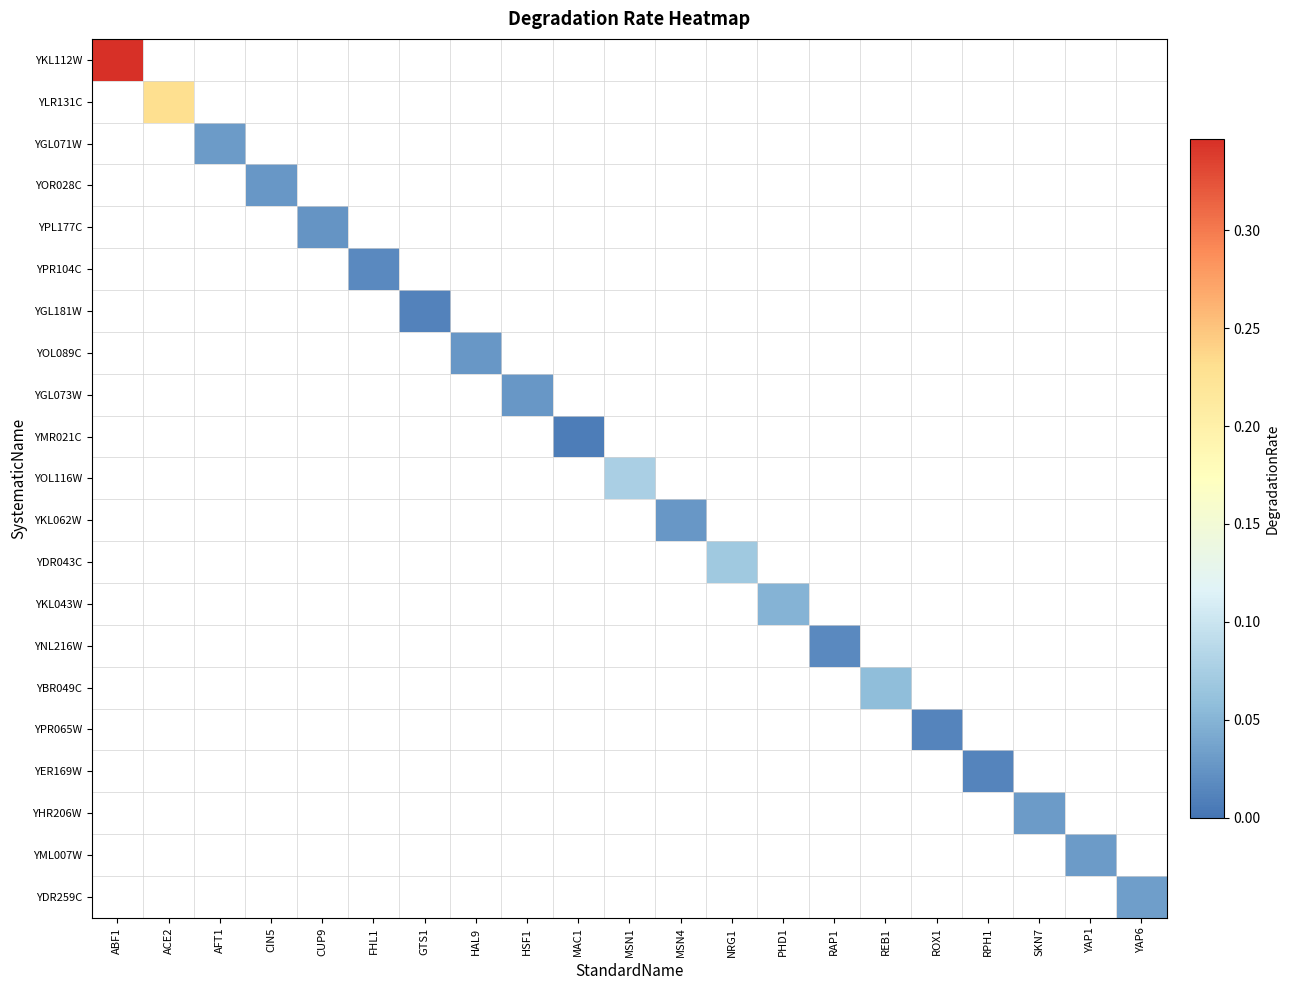

Reading right to left, list all the values displayed in this chart.

YKL112W: YAP6=0.0	YAP1=0.0	SKN7=0.0	RPH1=0.0	ROX1=0.0	REB1=0.0	RAP1=0.0	PHD1=0.0	NRG1=0.0	MSN4=0.0	MSN1=0.0	MAC1=0.0	HSF1=0.0	HAL9=0.0	GTS1=0.0	FHL1=0.0	CUP9=0.0	CIN5=0.0	AFT1=0.0	ACE2=0.0	ABF1=0.3
YLR131C: YAP6=0.0	YAP1=0.0	SKN7=0.0	RPH1=0.0	ROX1=0.0	REB1=0.0	RAP1=0.0	PHD1=0.0	NRG1=0.0	MSN4=0.0	MSN1=0.0	MAC1=0.0	HSF1=0.0	HAL9=0.0	GTS1=0.0	FHL1=0.0	CUP9=0.0	CIN5=0.0	AFT1=0.0	ACE2=0.2	ABF1=0.0
YGL071W: YAP6=0.0	YAP1=0.0	SKN7=0.0	RPH1=0.0	ROX1=0.0	REB1=0.0	RAP1=0.0	PHD1=0.0	NRG1=0.0	MSN4=0.0	MSN1=0.0	MAC1=0.0	HSF1=0.0	HAL9=0.0	GTS1=0.0	FHL1=0.0	CUP9=0.0	CIN5=0.0	AFT1=0.0	ACE2=0.0	ABF1=0.0
YOR028C: YAP6=0.0	YAP1=0.0	SKN7=0.0	RPH1=0.0	ROX1=0.0	REB1=0.0	RAP1=0.0	PHD1=0.0	NRG1=0.0	MSN4=0.0	MSN1=0.0	MAC1=0.0	HSF1=0.0	HAL9=0.0	GTS1=0.0	FHL1=0.0	CUP9=0.0	CIN5=0.0	AFT1=0.0	ACE2=0.0	ABF1=0.0
YPL177C: YAP6=0.0	YAP1=0.0	SKN7=0.0	RPH1=0.0	ROX1=0.0	REB1=0.0	RAP1=0.0	PHD1=0.0	NRG1=0.0	MSN4=0.0	MSN1=0.0	MAC1=0.0	HSF1=0.0	HAL9=0.0	GTS1=0.0	FHL1=0.0	CUP9=0.0	CIN5=0.0	AFT1=0.0	ACE2=0.0	ABF1=0.0
YPR104C: YAP6=0.0	YAP1=0.0	SKN7=0.0	RPH1=0.0	ROX1=0.0	REB1=0.0	RAP1=0.0	PHD1=0.0	NRG1=0.0	MSN4=0.0	MSN1=0.0	MAC1=0.0	HSF1=0.0	HAL9=0.0	GTS1=0.0	FHL1=0.0	CUP9=0.0	CIN5=0.0	AFT1=0.0	ACE2=0.0	ABF1=0.0
YGL181W: YAP6=0.0	YAP1=0.0	SKN7=0.0	RPH1=0.0	ROX1=0.0	REB1=0.0	RAP1=0.0	PHD1=0.0	NRG1=0.0	MSN4=0.0	MSN1=0.0	MAC1=0.0	HSF1=0.0	HAL9=0.0	GTS1=0.0	FHL1=0.0	CUP9=0.0	CIN5=0.0	AFT1=0.0	ACE2=0.0	ABF1=0.0
YOL089C: YAP6=0.0	YAP1=0.0	SKN7=0.0	RPH1=0.0	ROX1=0.0	REB1=0.0	RAP1=0.0	PHD1=0.0	NRG1=0.0	MSN4=0.0	MSN1=0.0	MAC1=0.0	HSF1=0.0	HAL9=0.0	GTS1=0.0	FHL1=0.0	CUP9=0.0	CIN5=0.0	AFT1=0.0	ACE2=0.0	ABF1=0.0
YGL073W: YAP6=0.0	YAP1=0.0	SKN7=0.0	RPH1=0.0	ROX1=0.0	REB1=0.0	RAP1=0.0	PHD1=0.0	NRG1=0.0	MSN4=0.0	MSN1=0.0	MAC1=0.0	HSF1=0.0	HAL9=0.0	GTS1=0.0	FHL1=0.0	CUP9=0.0	CIN5=0.0	AFT1=0.0	ACE2=0.0	ABF1=0.0
YMR021C: YAP6=0.0	YAP1=0.0	SKN7=0.0	RPH1=0.0	ROX1=0.0	REB1=0.0	RAP1=0.0	PHD1=0.0	NRG1=0.0	MSN4=0.0	MSN1=0.0	MAC1=0.0	HSF1=0.0	HAL9=0.0	GTS1=0.0	FHL1=0.0	CUP9=0.0	CIN5=0.0	AFT1=0.0	ACE2=0.0	ABF1=0.0
YOL116W: YAP6=0.0	YAP1=0.0	SKN7=0.0	RPH1=0.0	ROX1=0.0	REB1=0.0	RAP1=0.0	PHD1=0.0	NRG1=0.0	MSN4=0.0	MSN1=0.1	MAC1=0.0	HSF1=0.0	HAL9=0.0	GTS1=0.0	FHL1=0.0	CUP9=0.0	CIN5=0.0	AFT1=0.0	ACE2=0.0	ABF1=0.0
YKL062W: YAP6=0.0	YAP1=0.0	SKN7=0.0	RPH1=0.0	ROX1=0.0	REB1=0.0	RAP1=0.0	PHD1=0.0	NRG1=0.0	MSN4=0.0	MSN1=0.0	MAC1=0.0	HSF1=0.0	HAL9=0.0	GTS1=0.0	FHL1=0.0	CUP9=0.0	CIN5=0.0	AFT1=0.0	ACE2=0.0	ABF1=0.0
YDR043C: YAP6=0.0	YAP1=0.0	SKN7=0.0	RPH1=0.0	ROX1=0.0	REB1=0.0	RAP1=0.0	PHD1=0.0	NRG1=0.1	MSN4=0.0	MSN1=0.0	MAC1=0.0	HSF1=0.0	HAL9=0.0	GTS1=0.0	FHL1=0.0	CUP9=0.0	CIN5=0.0	AFT1=0.0	ACE2=0.0	ABF1=0.0
YKL043W: YAP6=0.0	YAP1=0.0	SKN7=0.0	RPH1=0.0	ROX1=0.0	REB1=0.0	RAP1=0.0	PHD1=0.0	NRG1=0.0	MSN4=0.0	MSN1=0.0	MAC1=0.0	HSF1=0.0	HAL9=0.0	GTS1=0.0	FHL1=0.0	CUP9=0.0	CIN5=0.0	AFT1=0.0	ACE2=0.0	ABF1=0.0
YNL216W: YAP6=0.0	YAP1=0.0	SKN7=0.0	RPH1=0.0	ROX1=0.0	REB1=0.0	RAP1=0.0	PHD1=0.0	NRG1=0.0	MSN4=0.0	MSN1=0.0	MAC1=0.0	HSF1=0.0	HAL9=0.0	GTS1=0.0	FHL1=0.0	CUP9=0.0	CIN5=0.0	AFT1=0.0	ACE2=0.0	ABF1=0.0
YBR049C: YAP6=0.0	YAP1=0.0	SKN7=0.0	RPH1=0.0	ROX1=0.0	REB1=0.1	RAP1=0.0	PHD1=0.0	NRG1=0.0	MSN4=0.0	MSN1=0.0	MAC1=0.0	HSF1=0.0	HAL9=0.0	GTS1=0.0	FHL1=0.0	CUP9=0.0	CIN5=0.0	AFT1=0.0	ACE2=0.0	ABF1=0.0
YPR065W: YAP6=0.0	YAP1=0.0	SKN7=0.0	RPH1=0.0	ROX1=0.0	REB1=0.0	RAP1=0.0	PHD1=0.0	NRG1=0.0	MSN4=0.0	MSN1=0.0	MAC1=0.0	HSF1=0.0	HAL9=0.0	GTS1=0.0	FHL1=0.0	CUP9=0.0	CIN5=0.0	AFT1=0.0	ACE2=0.0	ABF1=0.0
YER169W: YAP6=0.0	YAP1=0.0	SKN7=0.0	RPH1=0.0	ROX1=0.0	REB1=0.0	RAP1=0.0	PHD1=0.0	NRG1=0.0	MSN4=0.0	MSN1=0.0	MAC1=0.0	HSF1=0.0	HAL9=0.0	GTS1=0.0	FHL1=0.0	CUP9=0.0	CIN5=0.0	AFT1=0.0	ACE2=0.0	ABF1=0.0
YHR206W: YAP6=0.0	YAP1=0.0	SKN7=0.0	RPH1=0.0	ROX1=0.0	REB1=0.0	RAP1=0.0	PHD1=0.0	NRG1=0.0	MSN4=0.0	MSN1=0.0	MAC1=0.0	HSF1=0.0	HAL9=0.0	GTS1=0.0	FHL1=0.0	CUP9=0.0	CIN5=0.0	AFT1=0.0	ACE2=0.0	ABF1=0.0
YML007W: YAP6=0.0	YAP1=0.0	SKN7=0.0	RPH1=0.0	ROX1=0.0	REB1=0.0	RAP1=0.0	PHD1=0.0	NRG1=0.0	MSN4=0.0	MSN1=0.0	MAC1=0.0	HSF1=0.0	HAL9=0.0	GTS1=0.0	FHL1=0.0	CUP9=0.0	CIN5=0.0	AFT1=0.0	ACE2=0.0	ABF1=0.0
YDR259C: YAP6=0.0	YAP1=0.0	SKN7=0.0	RPH1=0.0	ROX1=0.0	REB1=0.0	RAP1=0.0	PHD1=0.0	NRG1=0.0	MSN4=0.0	MSN1=0.0	MAC1=0.0	HSF1=0.0	HAL9=0.0	GTS1=0.0	FHL1=0.0	CUP9=0.0	CIN5=0.0	AFT1=0.0	ACE2=0.0	ABF1=0.0